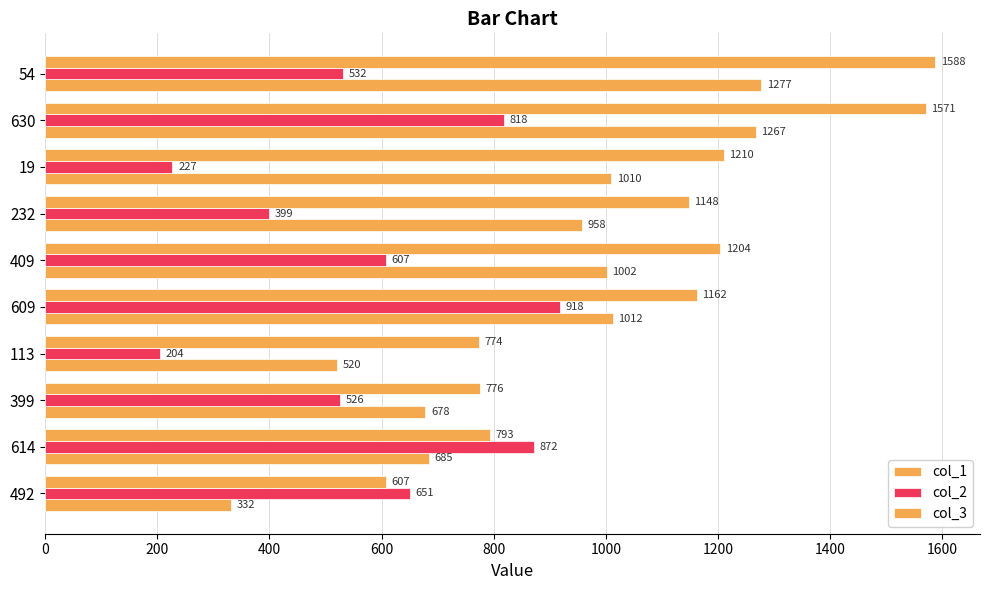

How many distinct data groups are displayed?

3